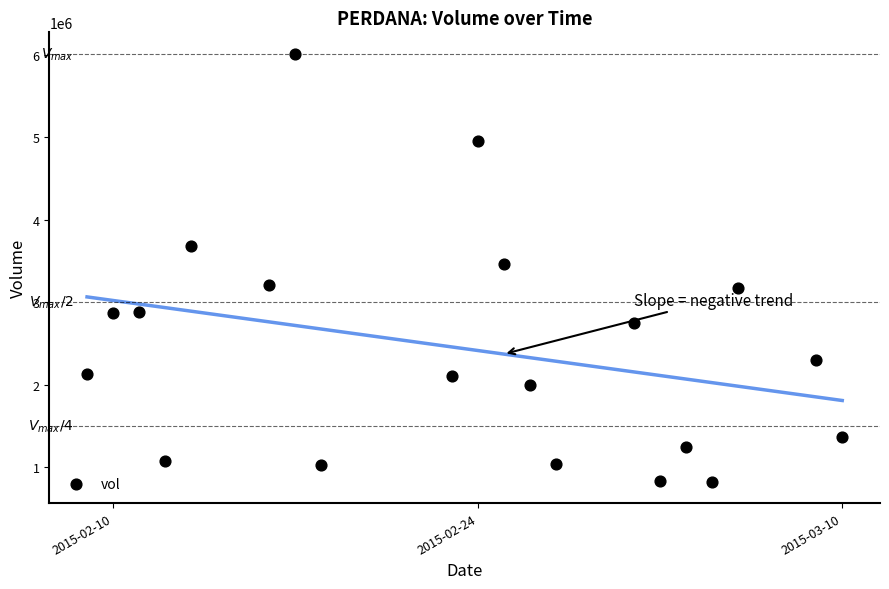

What is the range of X values (max minus min)?

29